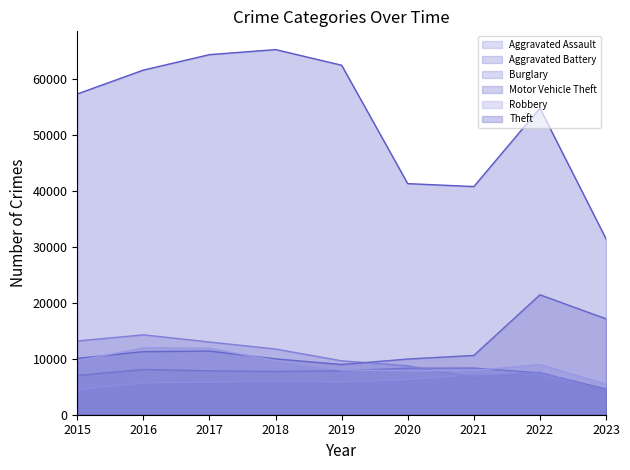

In Aggravated Assault, how many points are higher than both neighbors (excluding endpoints)?

2